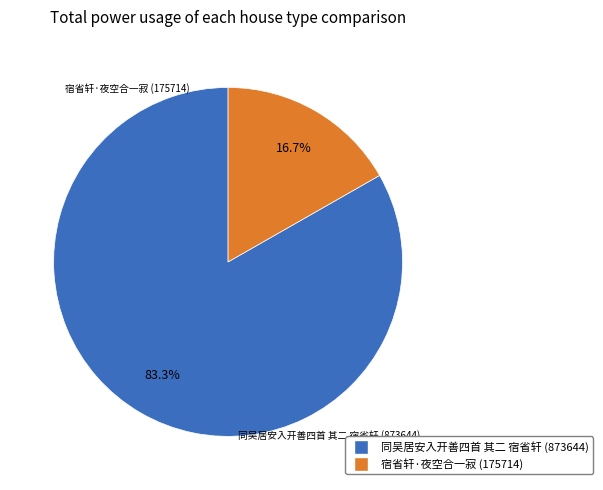

Does any single category account for the majority?

Yes